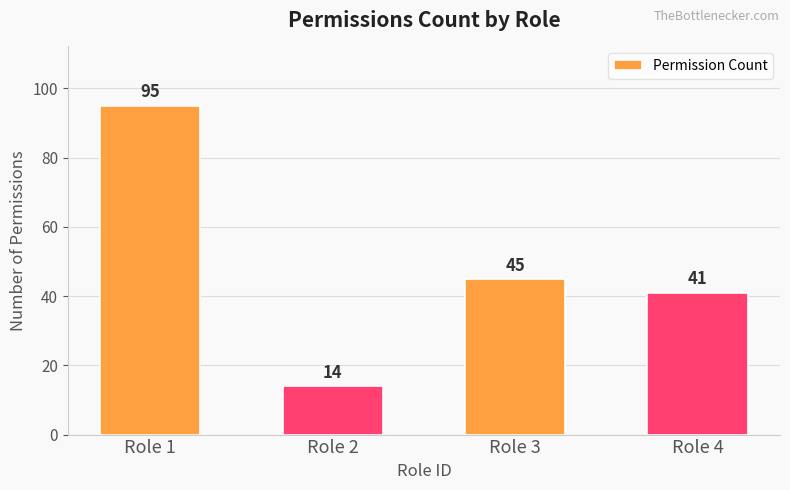

What is the ratio of the value at Role 4 to the value at Role 2?

2.9